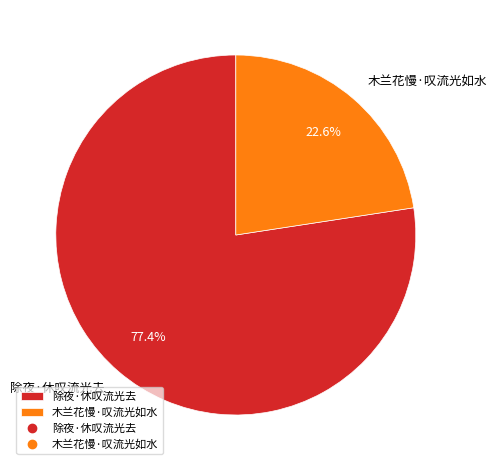

Rank the categories by value from highest to lowest.

除夜·休叹流光去, 木兰花慢·叹流光如水